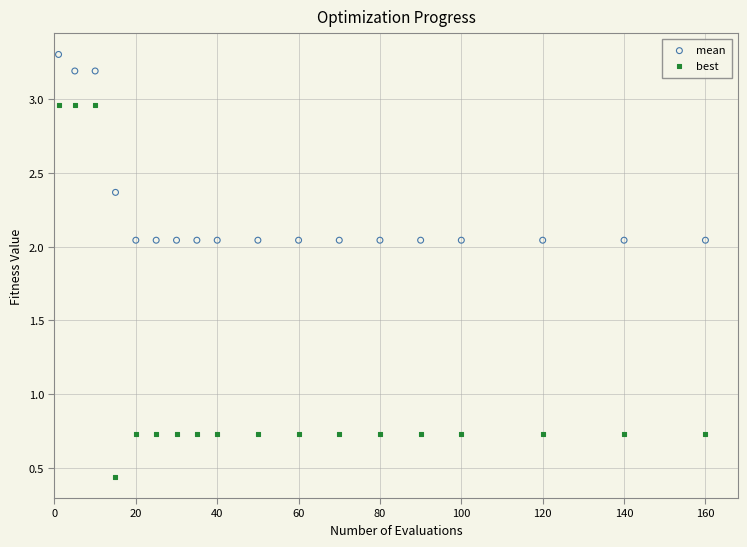

Which series contains the lowest Y value?

best